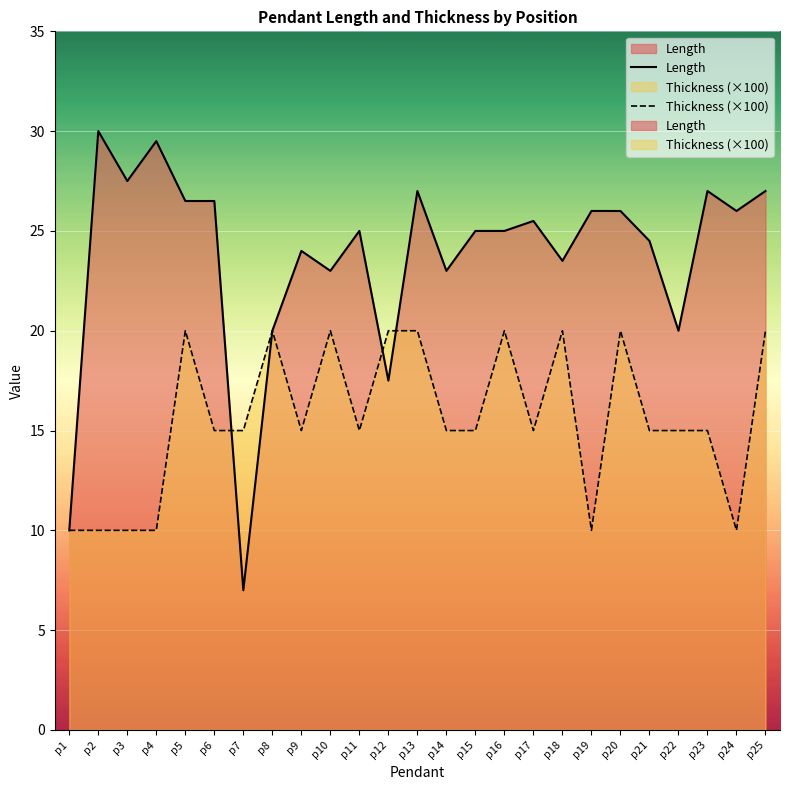

What is the maximum value for Length?

30.0